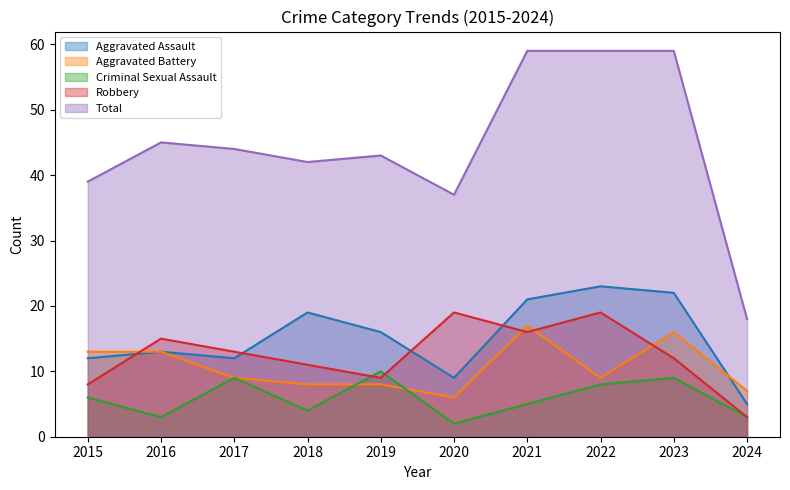

How many data points in Criminal Sexual Assault are less than 6?

5